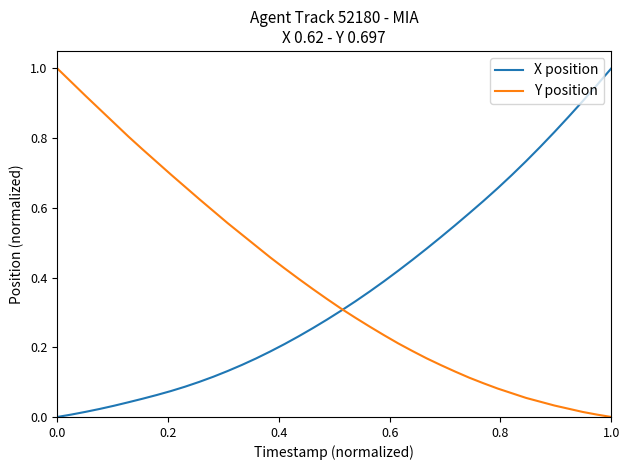

Does the chart display data point markers on the line(s)?

No